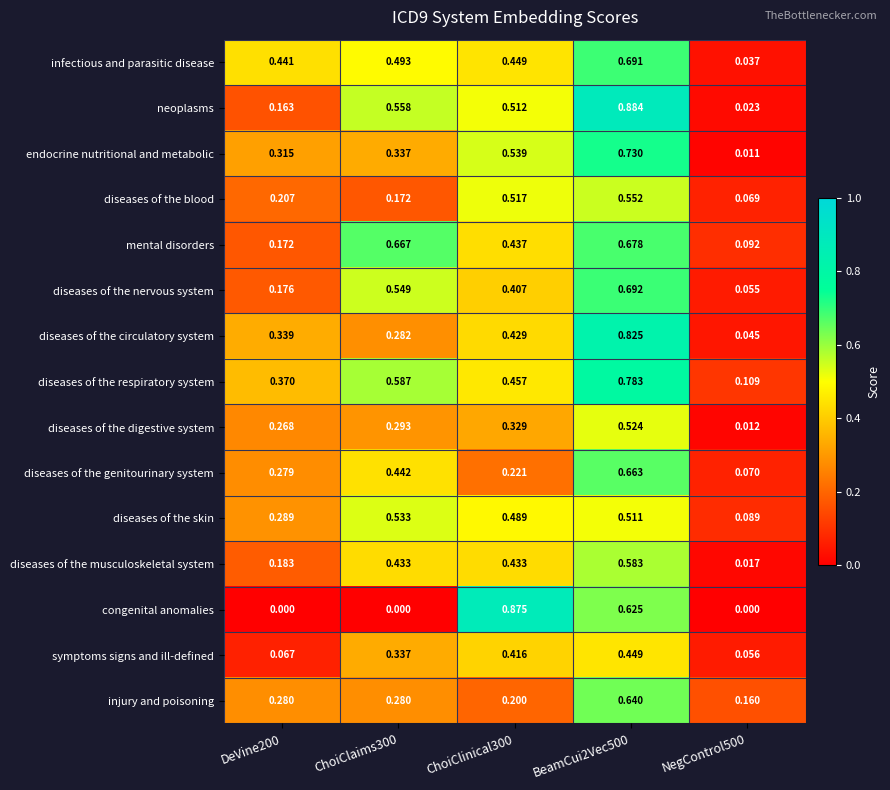

Is the value of diseases of the nervous system at NegControl500 greater than the value of diseases of the circulatory system at ChoiClaims300?

No